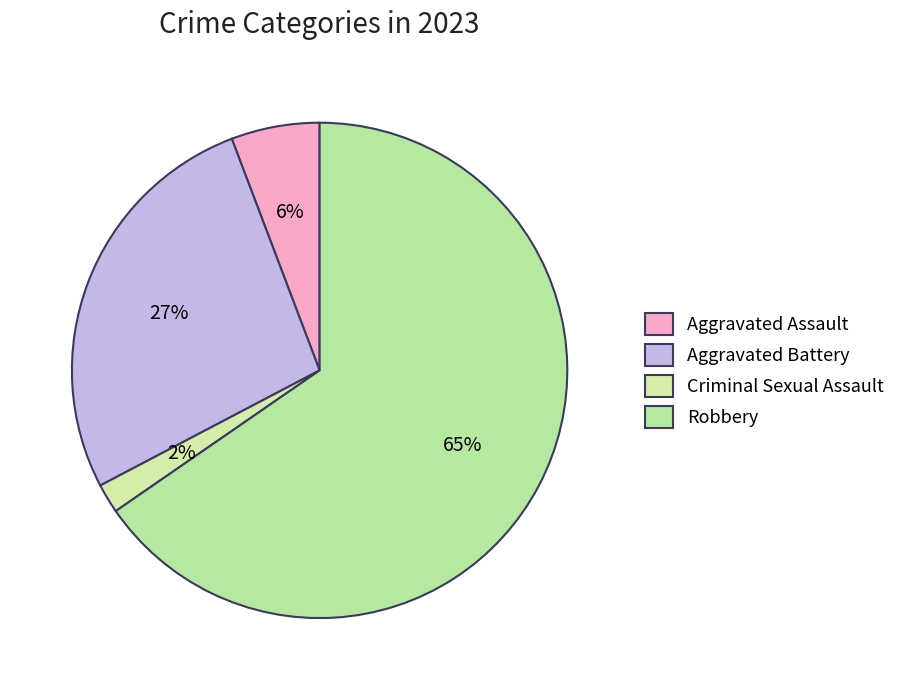

Combined, do Robbery and Criminal Sexual Assault account for over 50%?

Yes